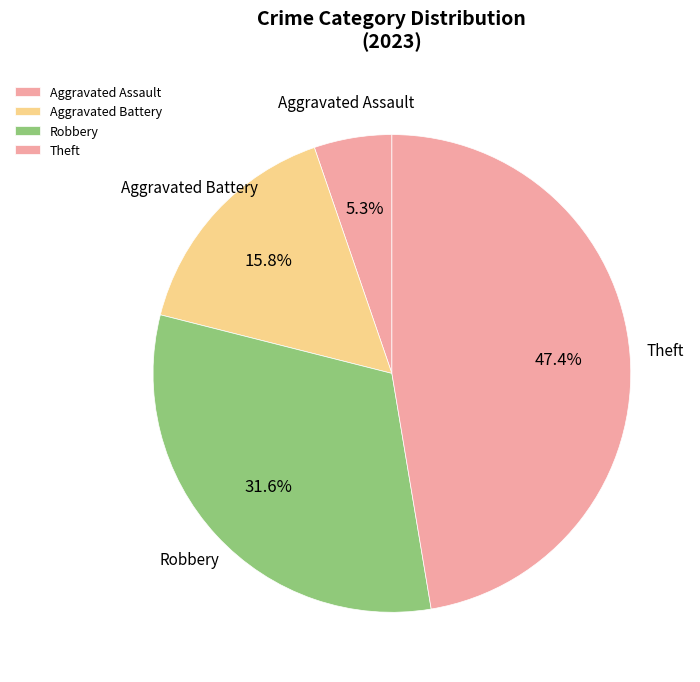

Count the number of slices in the pie.

4